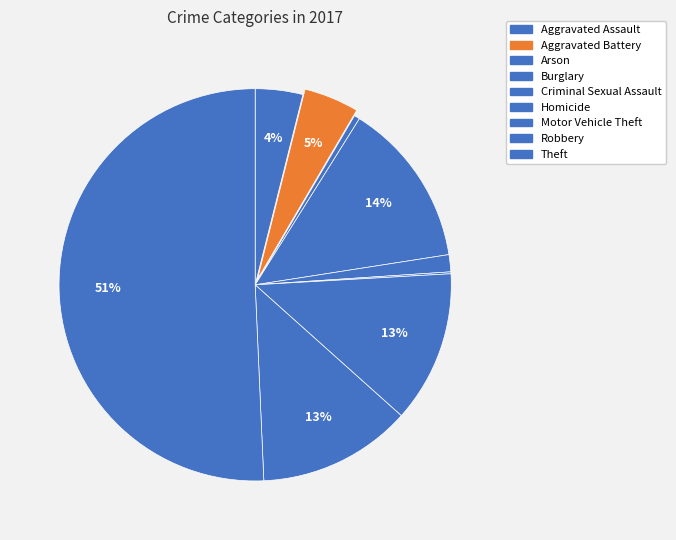

How many slices are in this pie chart?

9